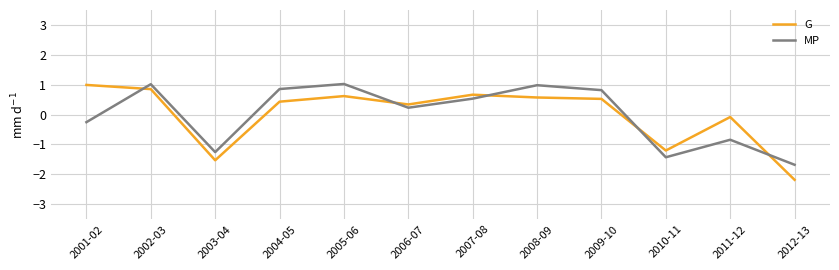

Is it true that G equals 0.3 at 2005-06?

False